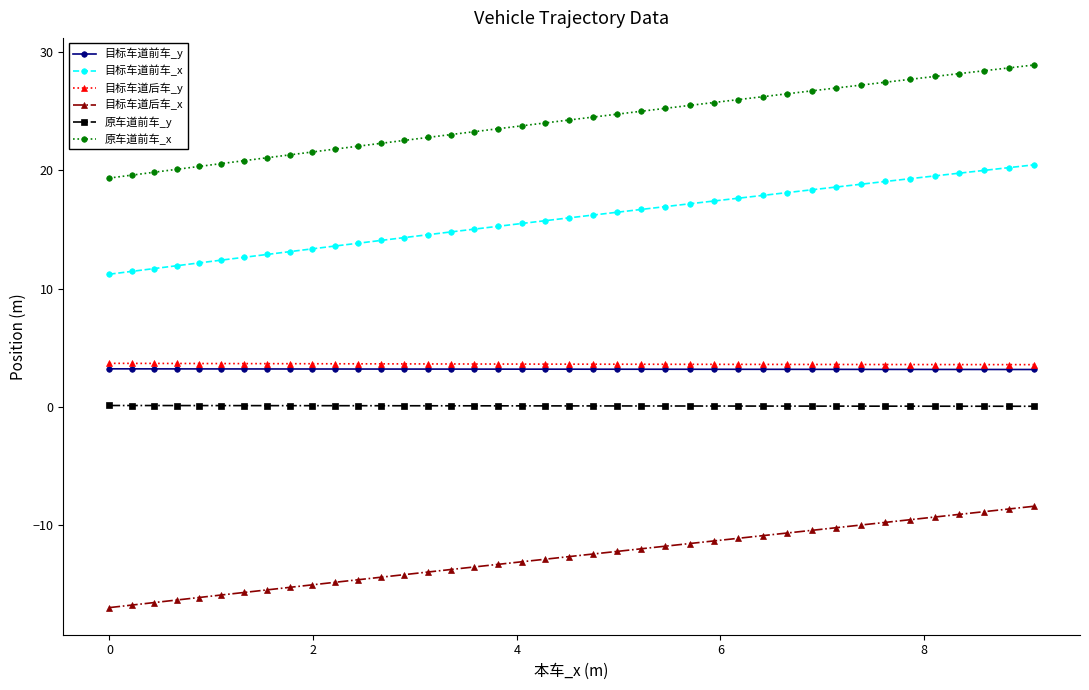

True or false: 目标车道前车_x and 目标车道后车_x cross at least once.

False